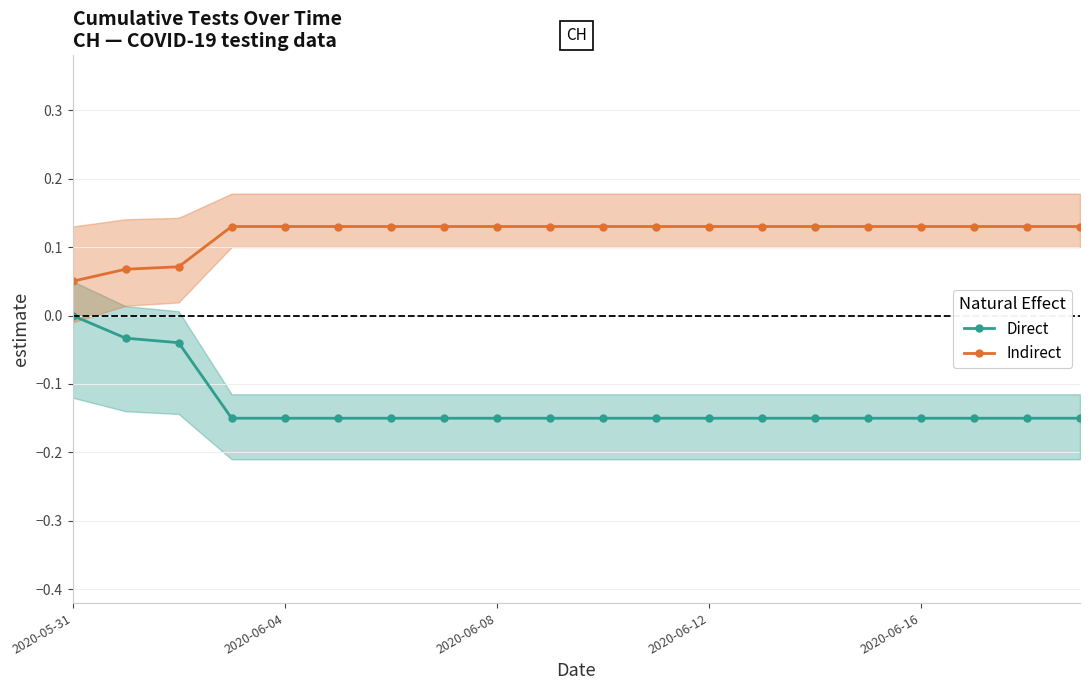

True or false: Direct and Indirect cross at least once.

False